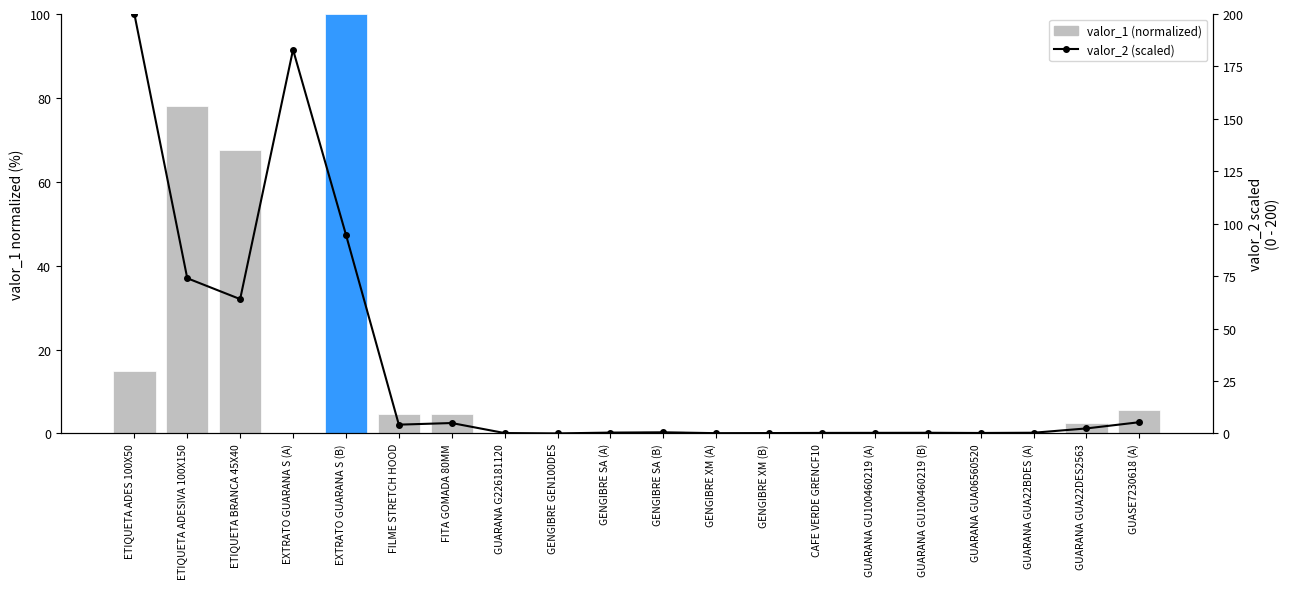

Count the number of data series in this chart.

2